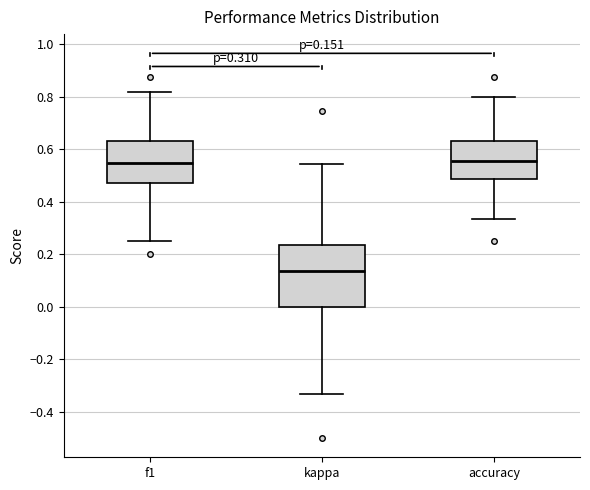

Which box is the tallest, from its lower edge to its upper edge?

kappa